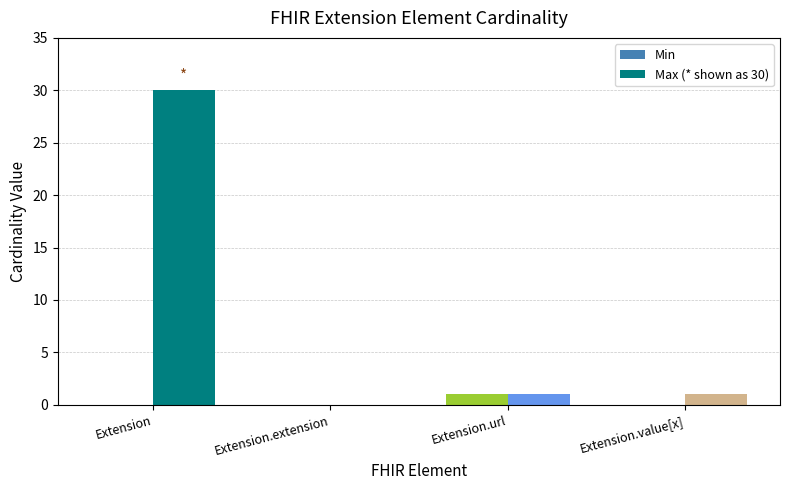

Reading left to right, what are all the values shown in this chart?

Min: Extension=0	Extension.extension=0	Extension.url=1	Extension.value[x]=0
Max (* shown as 30): Extension=30	Extension.extension=0	Extension.url=1	Extension.value[x]=1